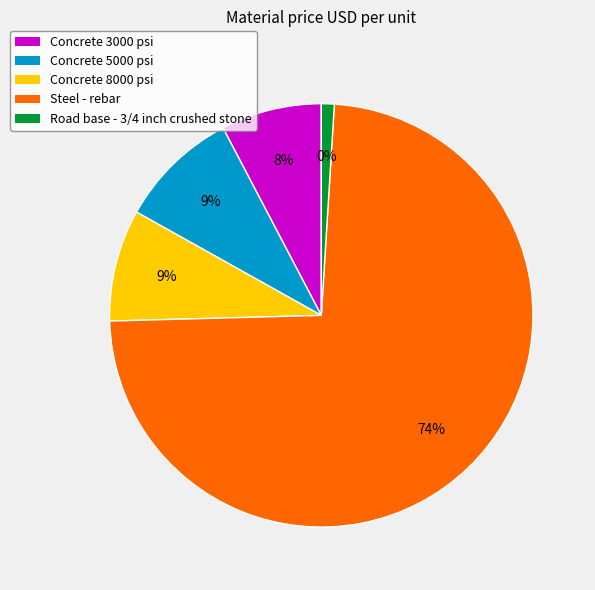

Does any single category account for the majority?

Yes